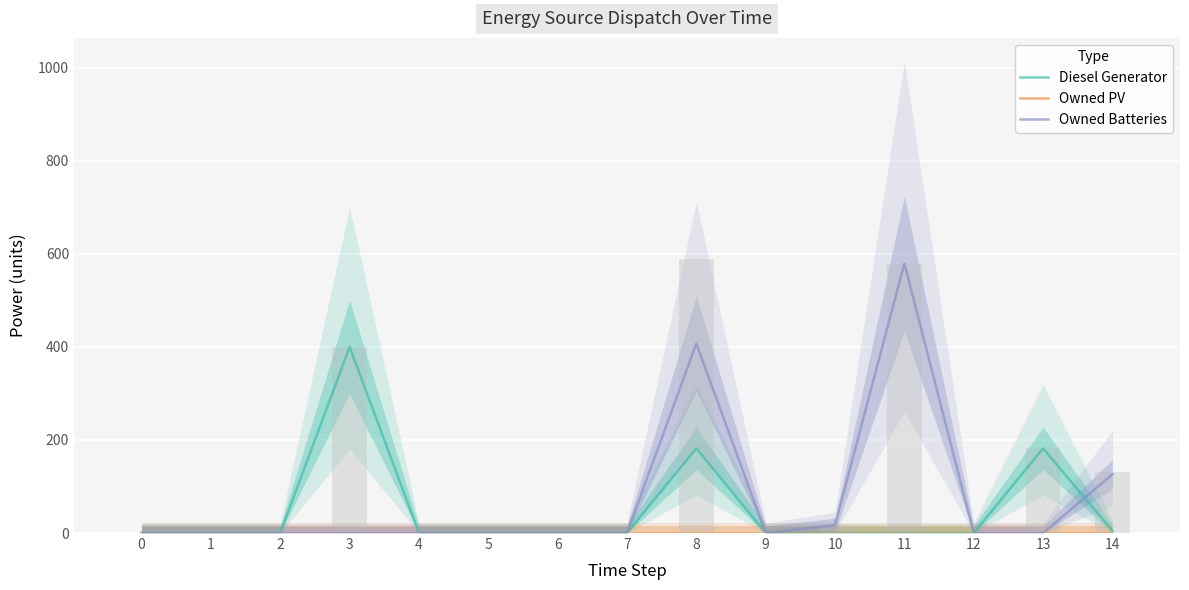

At 4, list the series in order from smallest to largest.

Diesel Generator, Owned PV, Owned Batteries